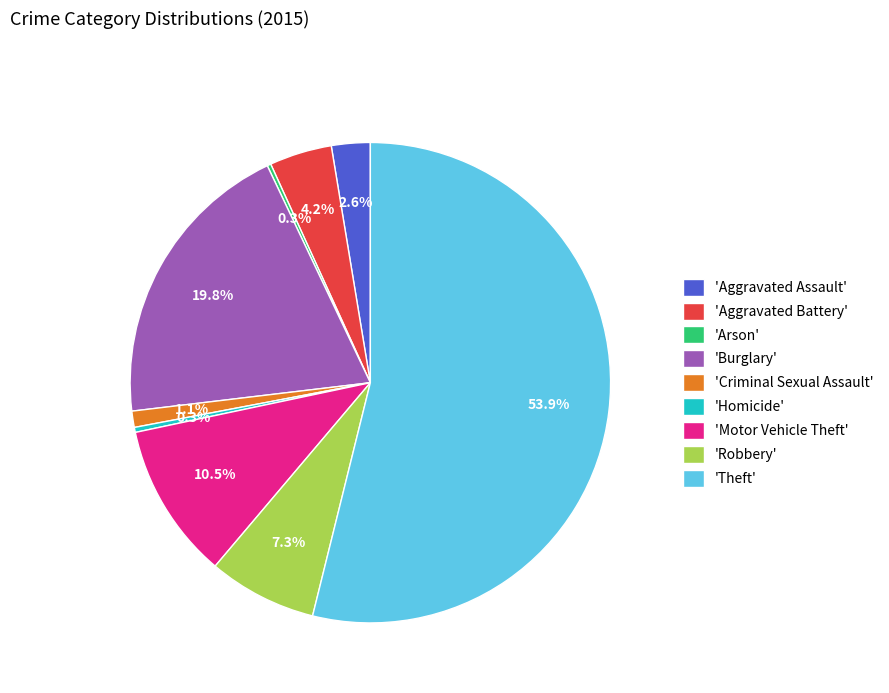

Does 'Criminal Sexual Assault' represent more than half of the total?

No